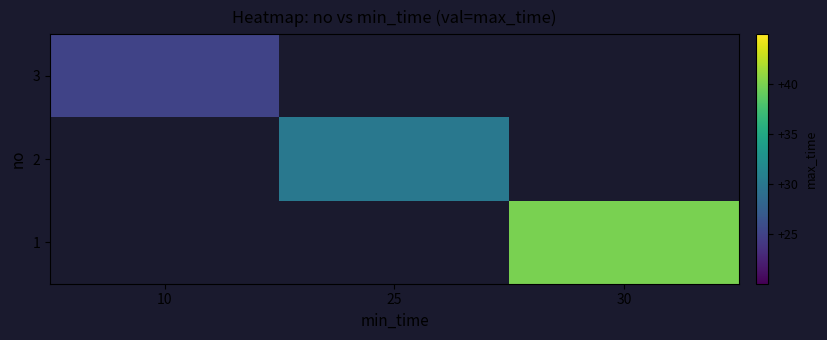

List the series in order of their overall mean, highest first.

1, 2, 3